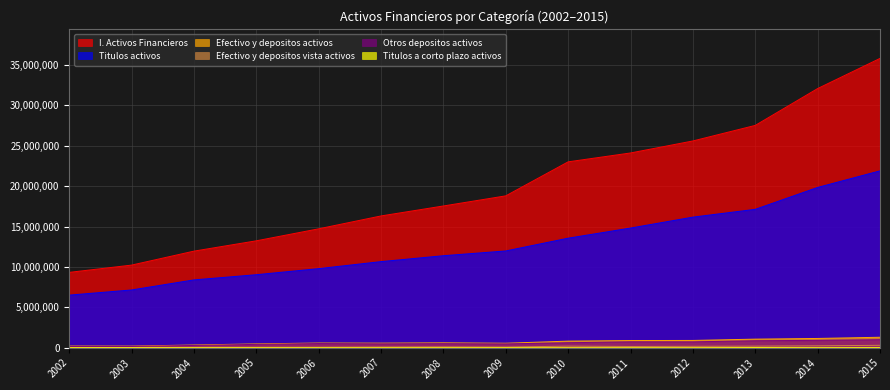

In Titulos a corto plazo activos, how many points are higher than both neighbors (excluding endpoints)?

3